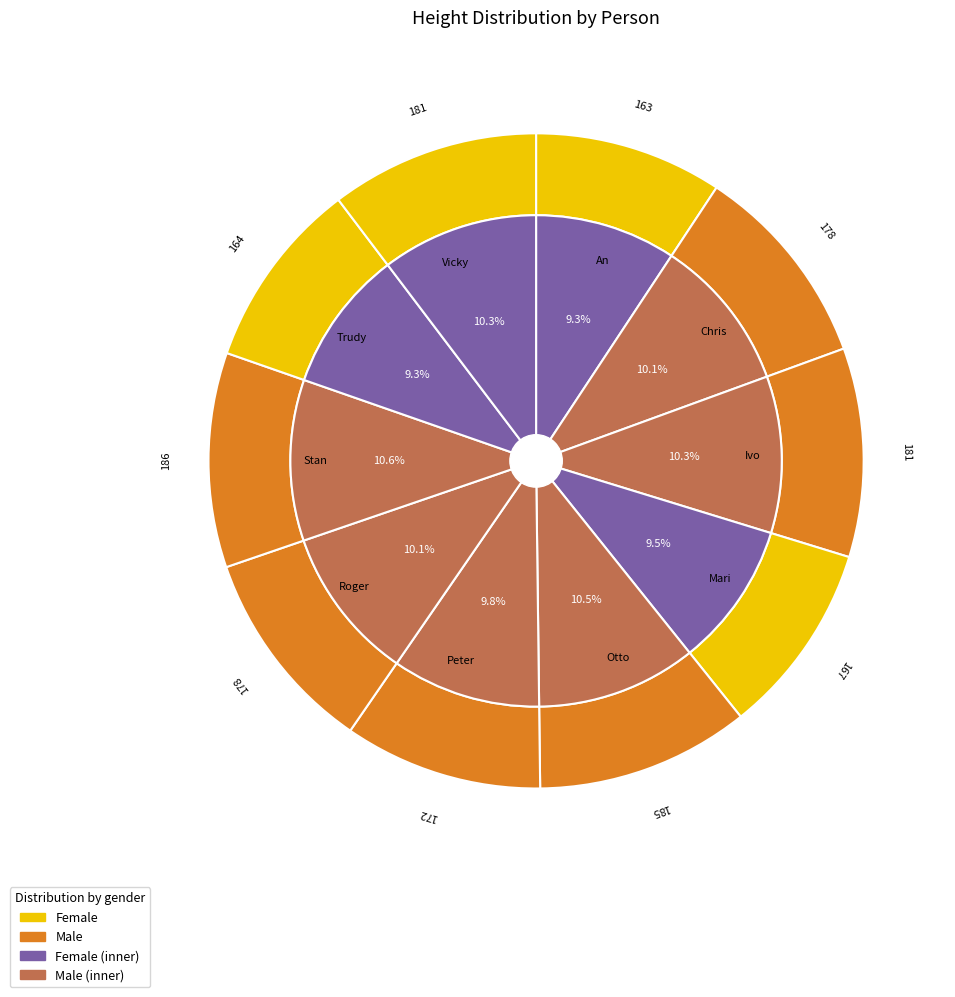

To the nearest percent, what portion does Roger represent?

10%